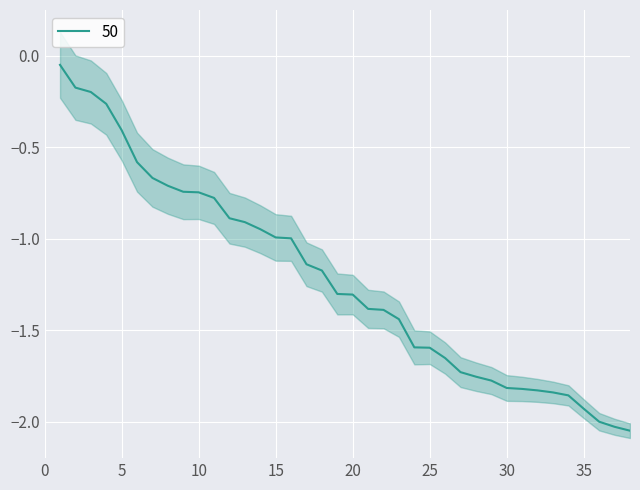

What is the smallest value displayed?

-2.0